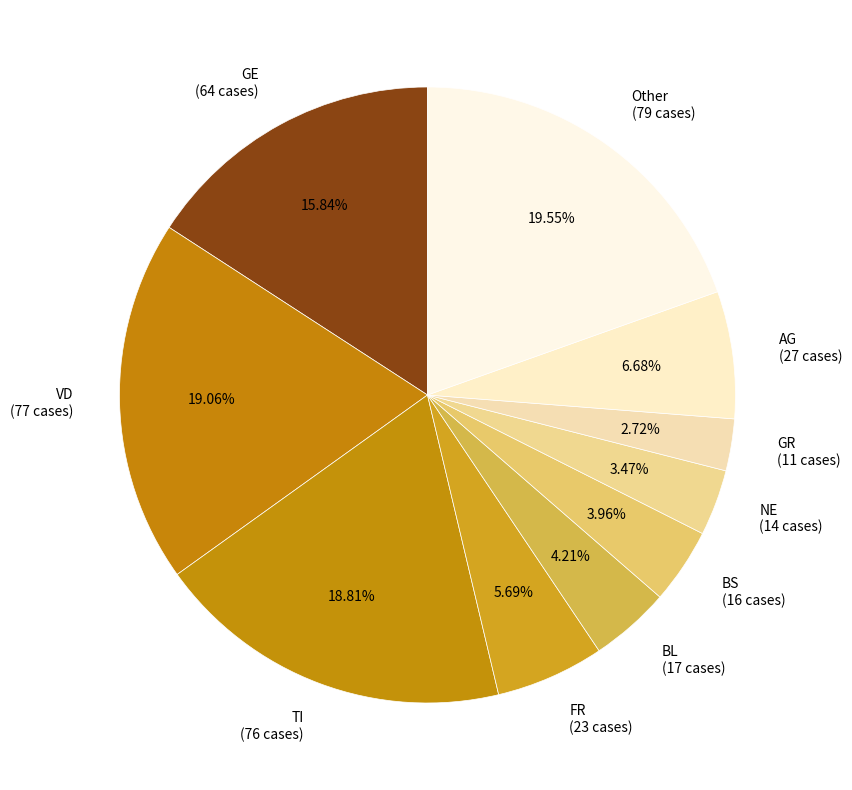

Approximately how many times larger is the value at FR (23 cases) compared to VD (77 cases)?

0.3